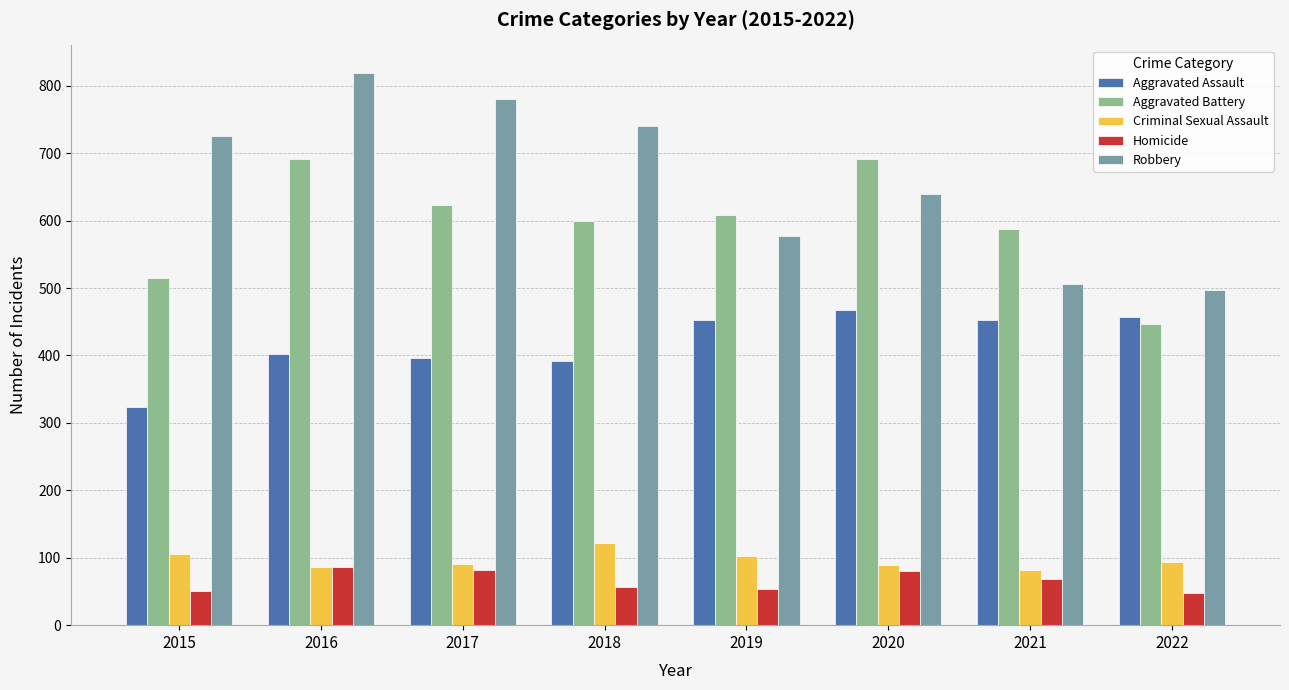

List the labels in order of Robbery value, largest first.

2016, 2017, 2018, 2015, 2020, 2019, 2021, 2022